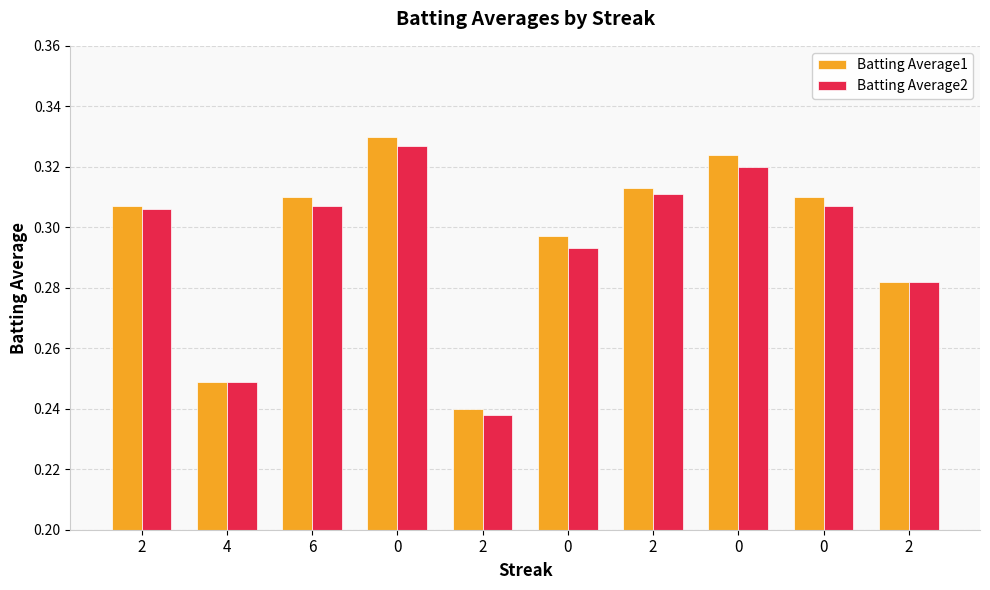

The value of Batting Average2 at 4 is 0.2. True or false?

True